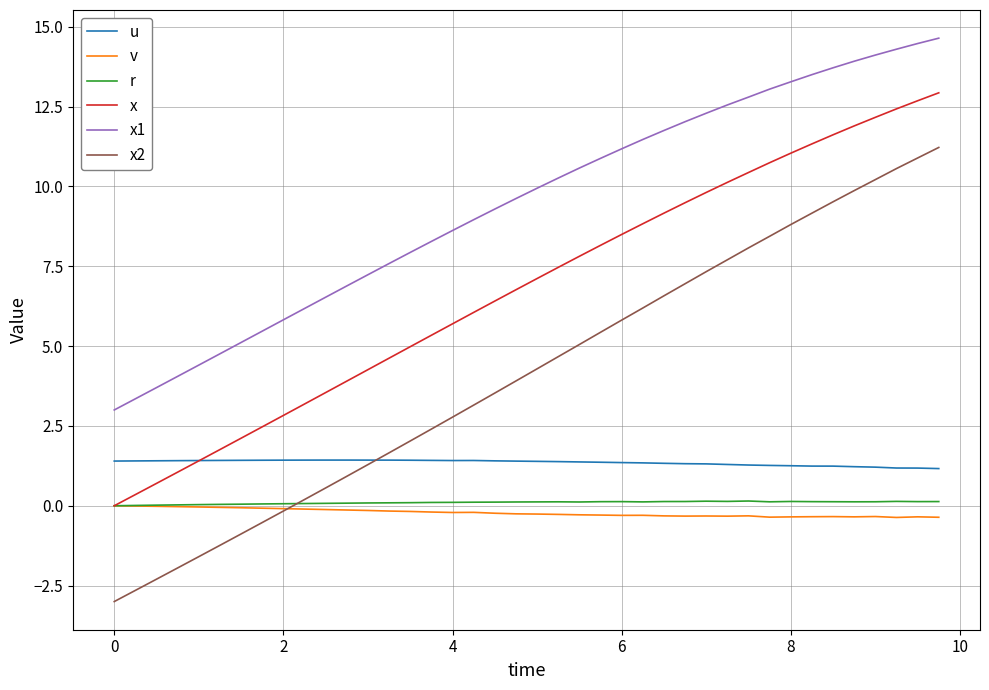

Which series has the widest spread of values?

x2